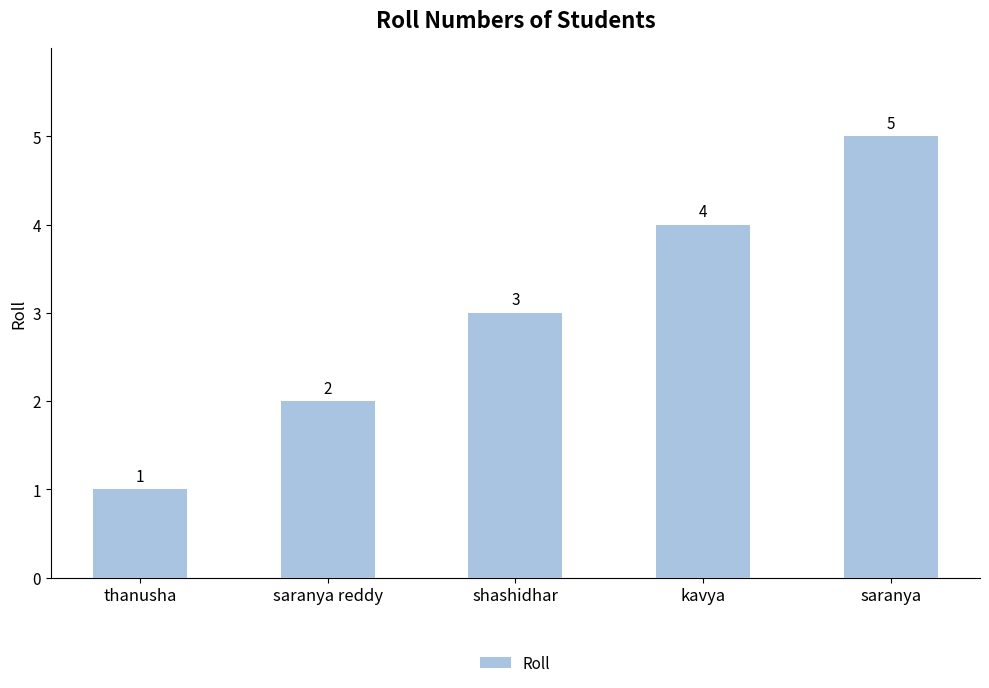

How many values are between 2 and 4?

3